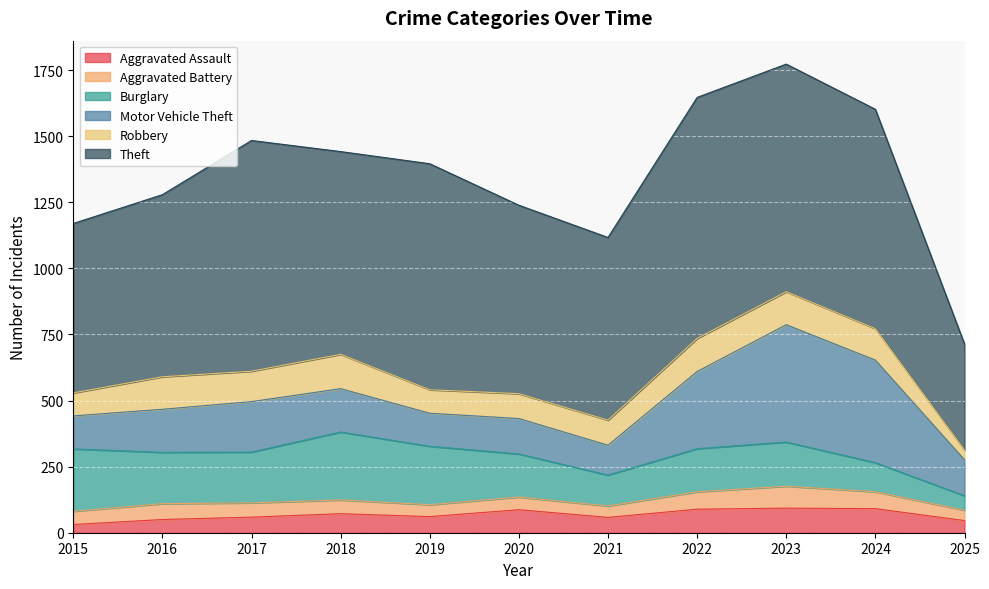

The value of Theft at 2023 is 861. True or false?

True